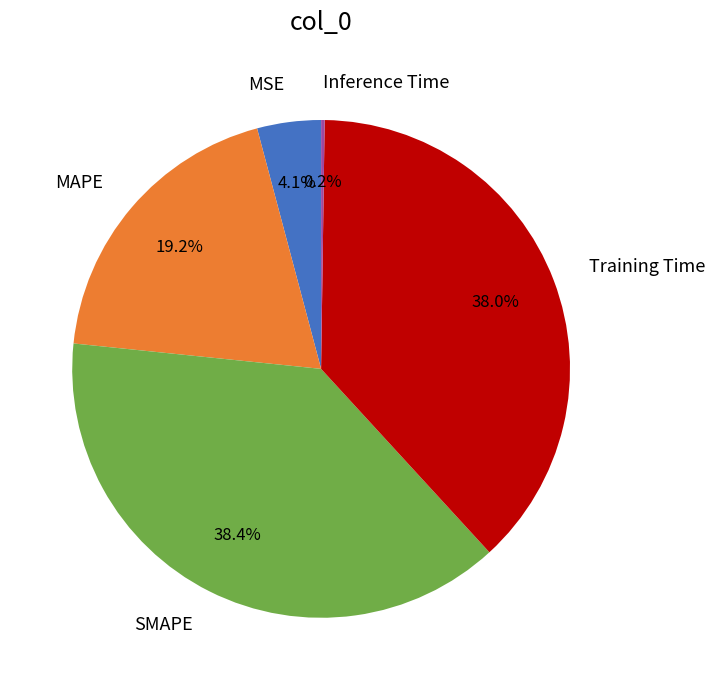

What portion of the pie excludes Training Time?

62.0%